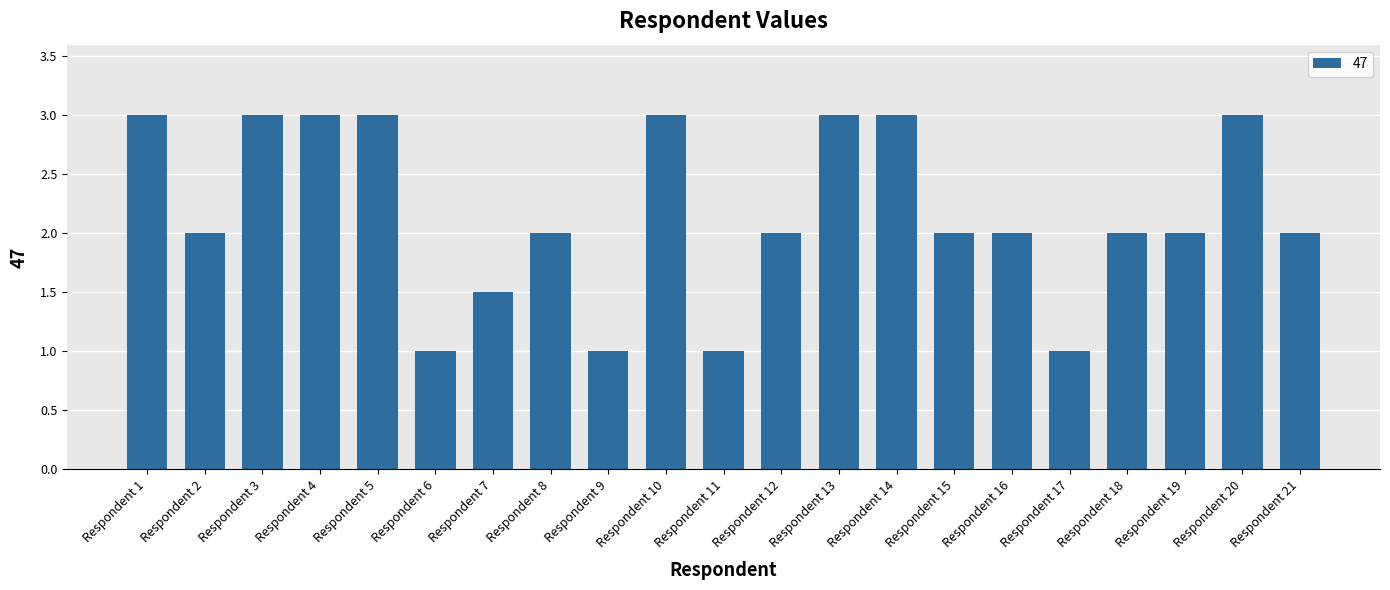

What is the average value?

2.2